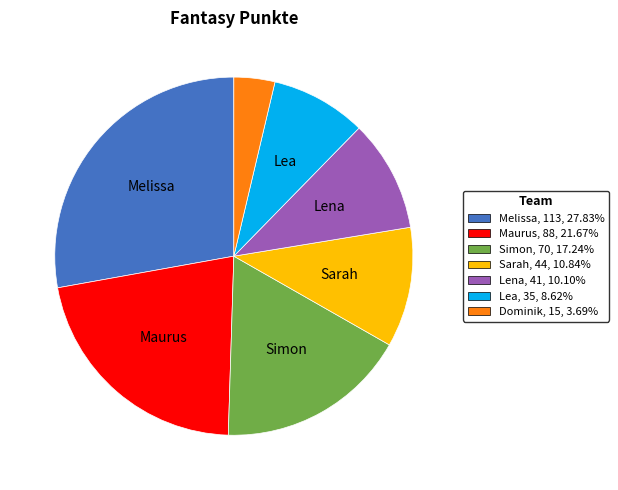

Rank the categories by value from lowest to highest.

Dominik, Lea, Lena, Sarah, Simon, Maurus, Melissa